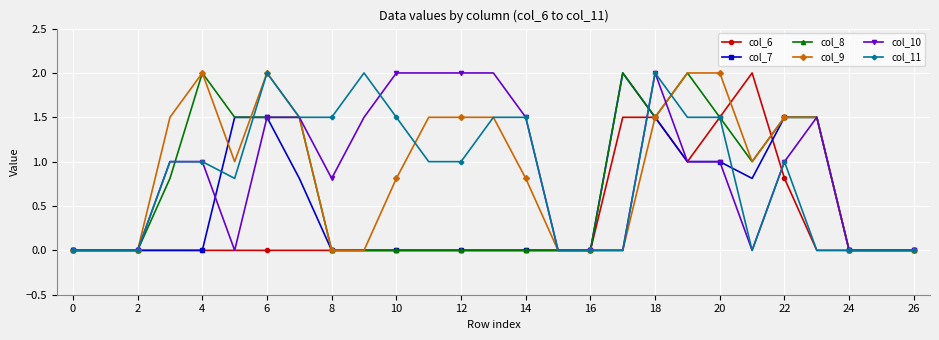

What is the maximum value for col_6?

2.0